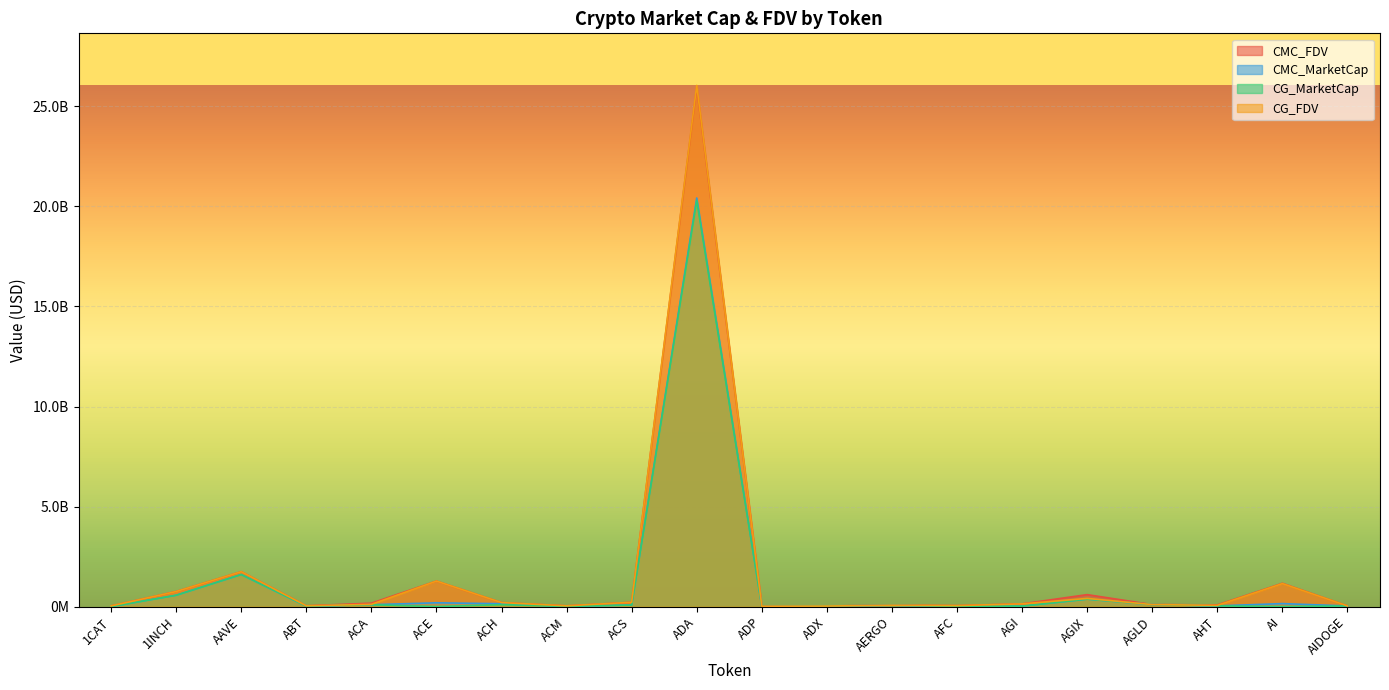

Reading right to left, extract all data points from this chart.

CMC_FDV: AIDOGE=36201754.3	AI=1164771307.7	AHT=86138159.7	AGLD=102144143.2	AGIX=598786544.8	AGI=139393513.0	AFC=49739057.4	AERGO=72506550.0	ADX=28978344.1	ADP=20973900.9	ADA=25967887031.4	ACS=217378118.1	ACM=38440321.6	ACH=202063243.1	ACE=1275869774.4	ACA=173459987.9	ABT=40463279.6	AAVE=1745455687.9	1INCH=754867626.3	1CAT=34193054.5
CMC_MarketCap: AIDOGE=32960791.8	AI=151420270.0	AHT=36934548.4	AGLD=102144143.2	AGIX=375039579.6	AGI=25030184.5	AFC=12106837.2	AERGO=64530829.5	ADX=27540541.8	ADP=4636104.0	ADA=20419810671.8	ACS=80583643.3	ACM=11605169.6	ACH=145143702.9	ACE=190681949.2	ACA=96025461.5	ABT=21439948.5	AAVE=1604222782.1	1INCH=568375479.0	1CAT=0.0
CG_MarketCap: AIDOGE=34990325.0	AI=0.0	AHT=37799863.0	AGLD=101843116.0	AGIX=373916774.0	AGI=26111994.0	AFC=12088854.0	AERGO=62460671.0	ADX=27867538.0	ADP=4531593.0	ADA=20291807105.0	ACS=80051173.0	ACM=11603575.0	ACH=99705253.0	ACE=0.0	ACA=96000121.0	ABT=21220979.0	AAVE=1603551012.0	1INCH=567762142.0	1CAT=0.0
CG_FDV: AIDOGE=34990325.0	AI=1150905293.0	AHT=63692110.0	AGLD=101843116.0	AGIX=410149831.0	AGI=136902878.0	AFC=49611897.0	AERGO=70180529.0	ADX=29019410.0	ADP=20501088.0	ADA=26042993853.0	ACS=215941748.0	ACM=38358169.0	ACH=201681804.0	ACE=1275398449.0	ACA=113803077.0	ABT=40039583.0	AAVE=1744724743.0	1INCH=754053045.0	1CAT=34674629.0